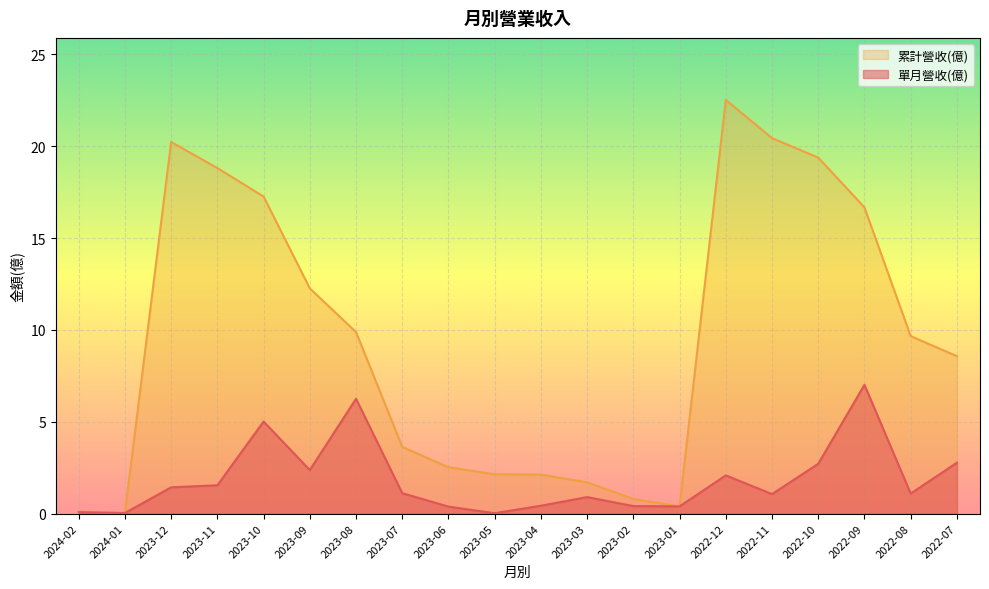

What is the difference between the 累計營收(億) values at 2022-07 and 2022-08?

1.1